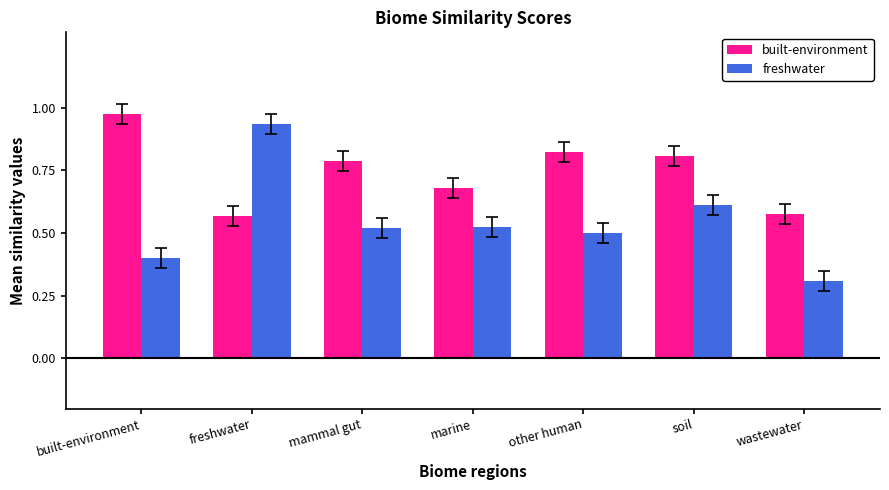

Is it true that built-environment equals 0.3 at wastewater?

False